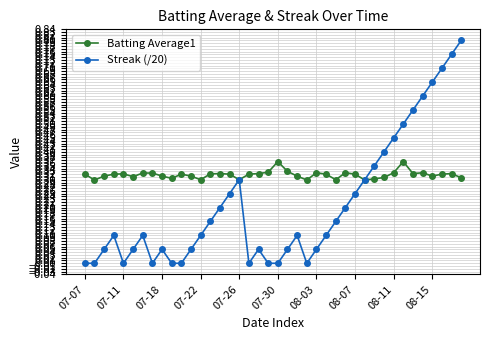

Which series has the largest range (max minus min)?

Streak (/20)